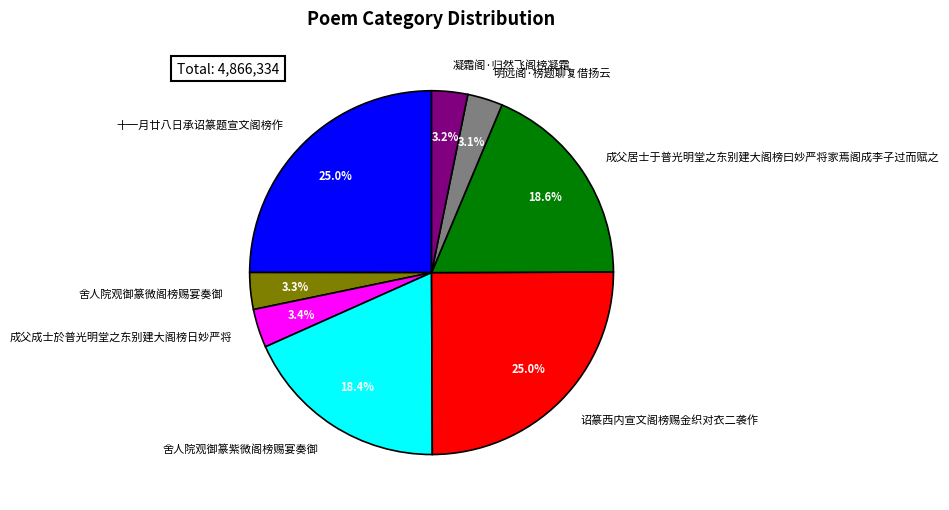

How much of the chart is everything except 明远阁·榜题聊复借扬云?

96.9%